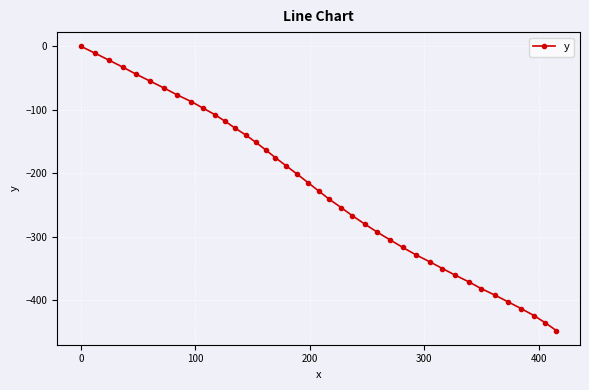

What is the difference between the maximum and second lowest values?

435.8